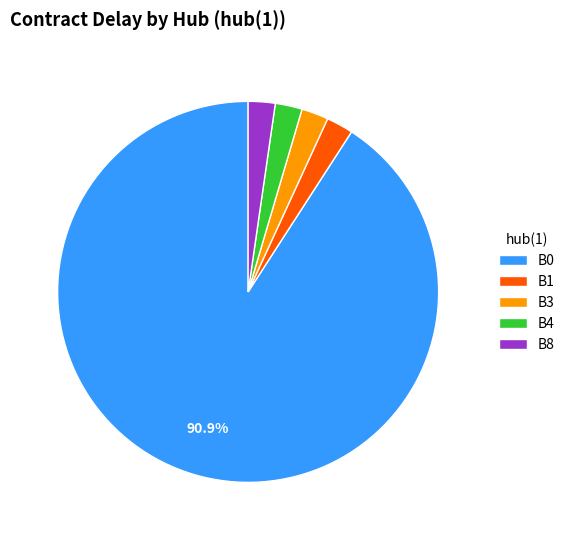

Is there a majority slice in this chart?

Yes